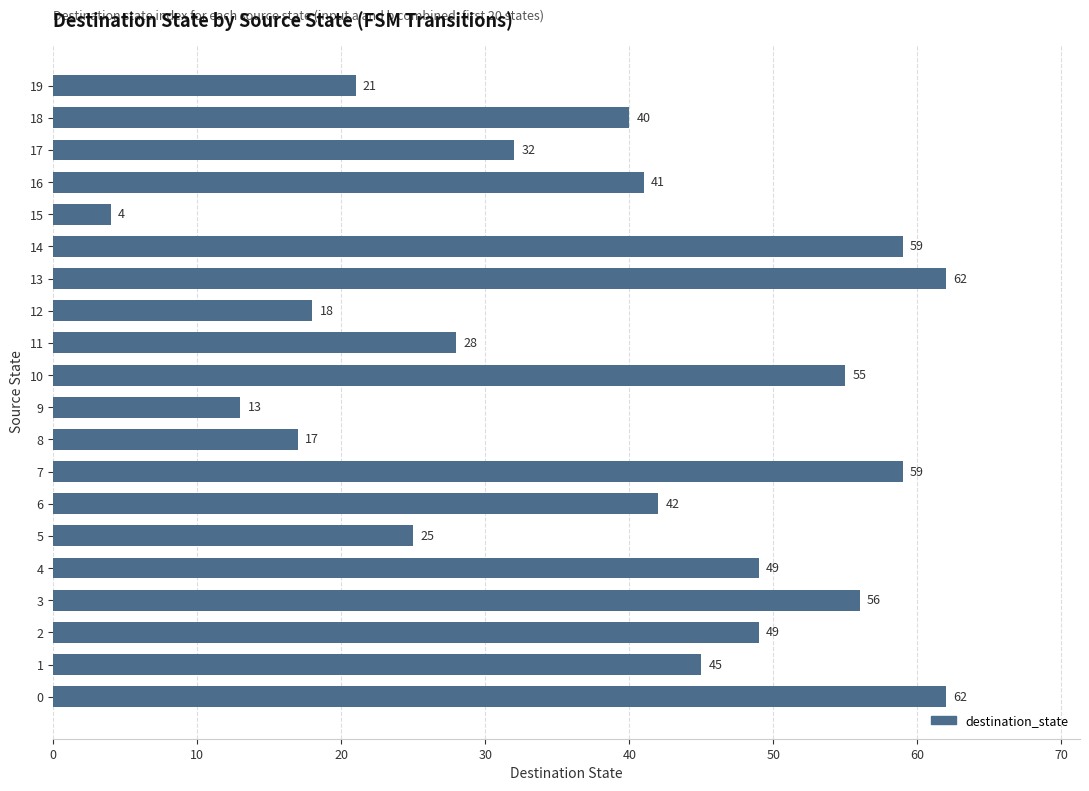

Is it true that the value at 12 is 6?

False